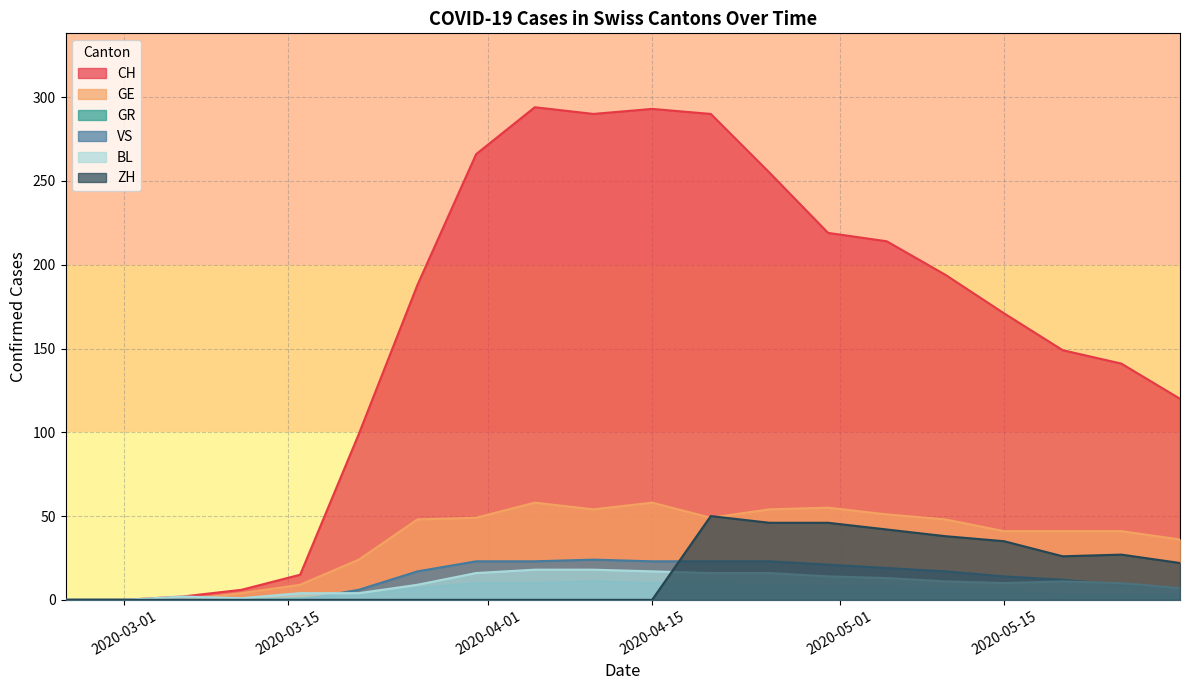

What is the sum of all GE values?

720